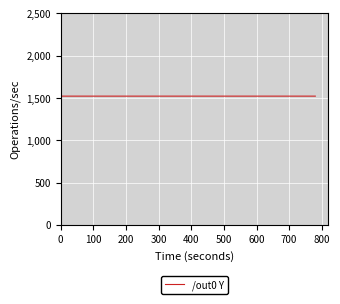

What is the smallest value displayed?

1522.4